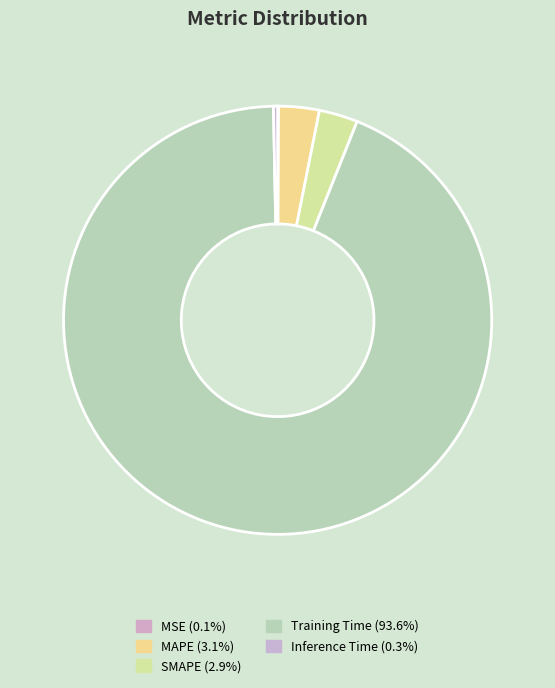

Rank the categories by value from lowest to highest.

MSE, Inference Time, SMAPE, MAPE, Training Time